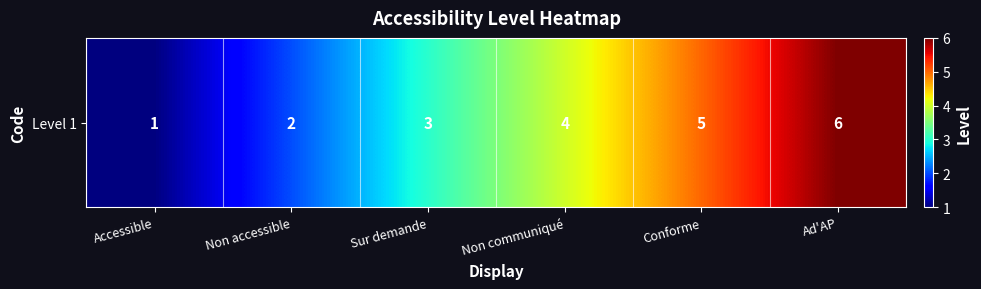

How many values exceed 4?

2